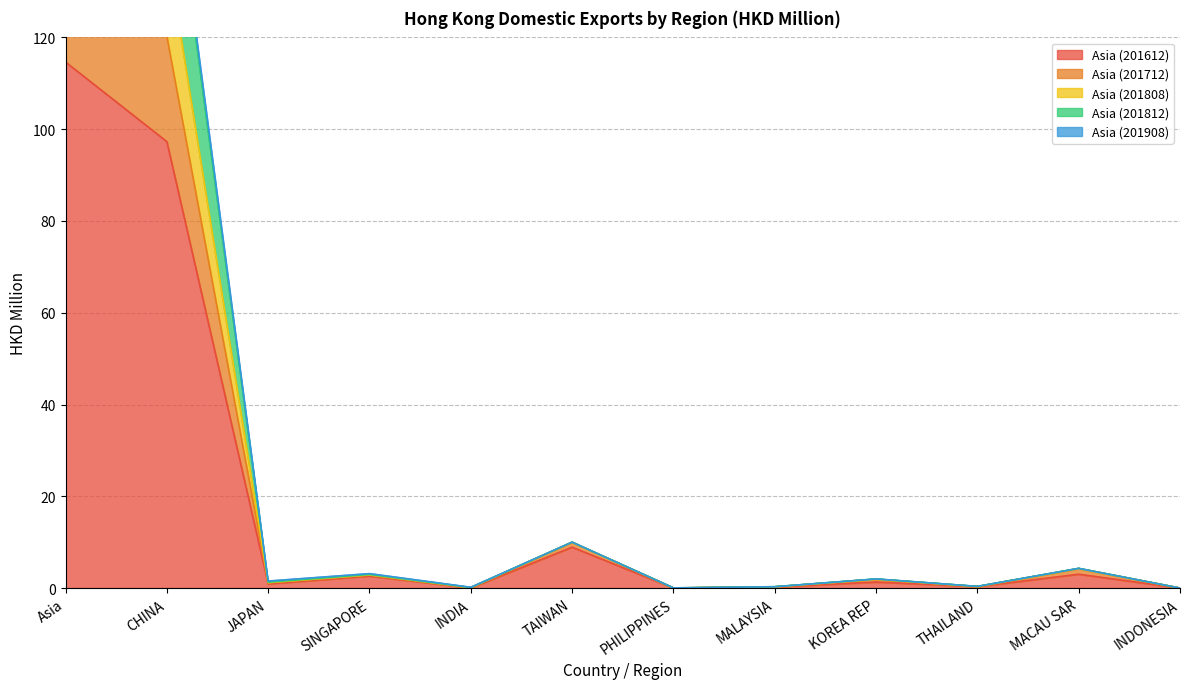

Which series has the widest spread of values?

Asia (201712)